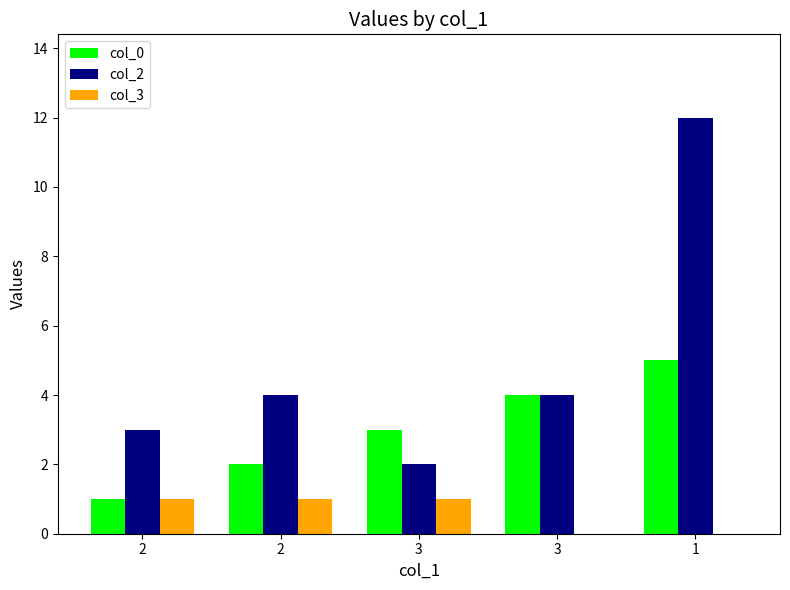

At which category is the sum across all series the highest?

1